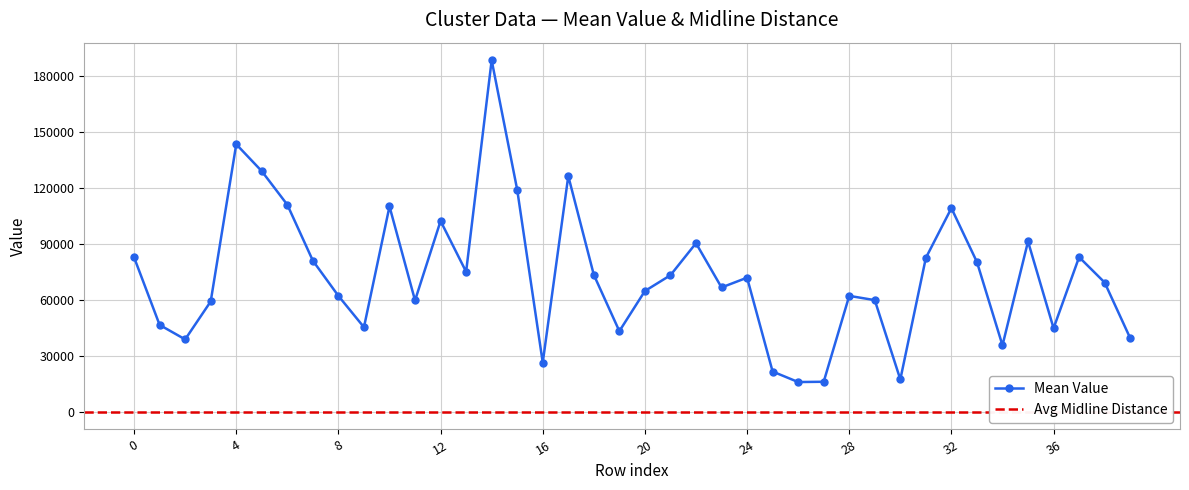

The value at 21 is 73159.9. True or false?

True